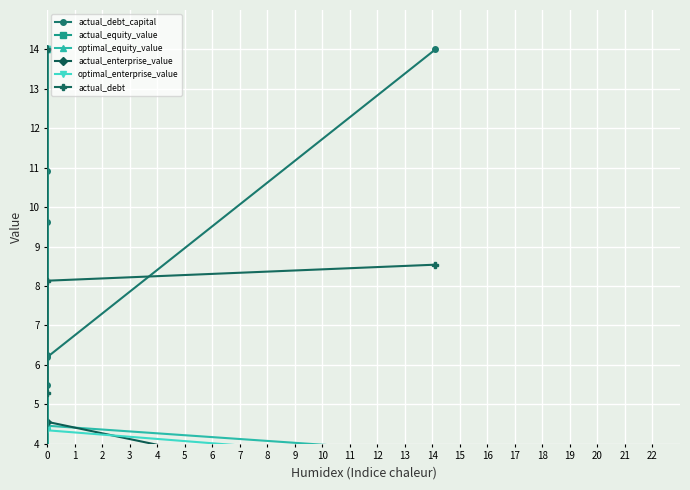

Where do actual_debt and actual_equity_value first cross each other?

0 and 0